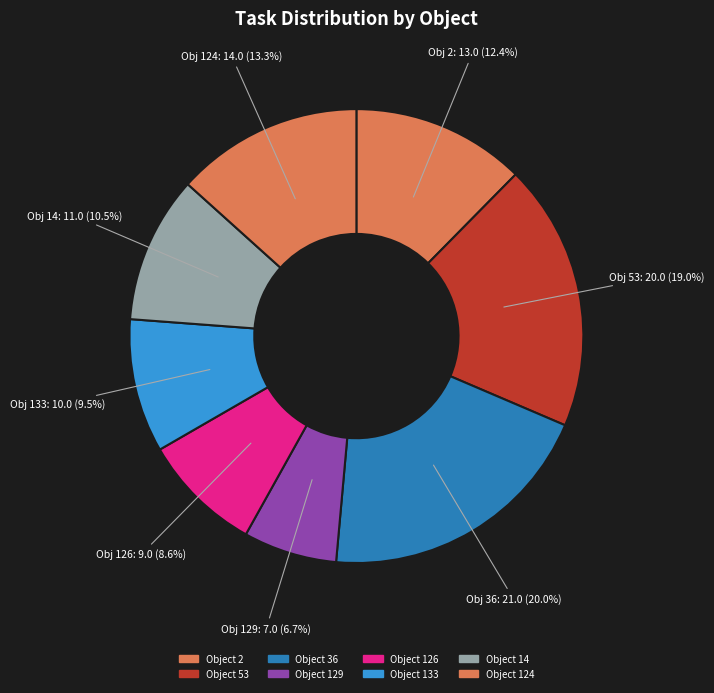

Rank the categories by value from highest to lowest.

Object 36, Object 53, Object 124, Object 2, Object 14, Object 133, Object 126, Object 129